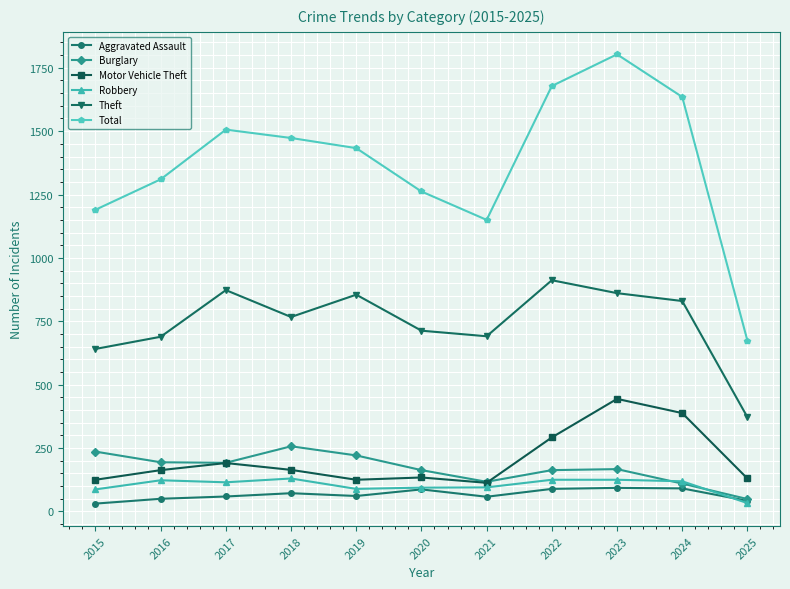

Between 2015 and 2018, which series saw the biggest shift?

Total